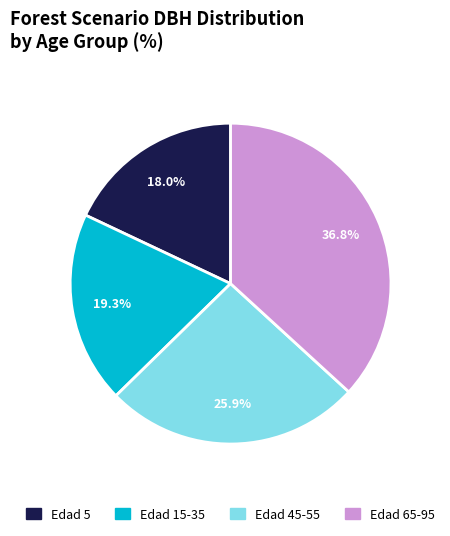

Which slice is the smallest?

Edad 5